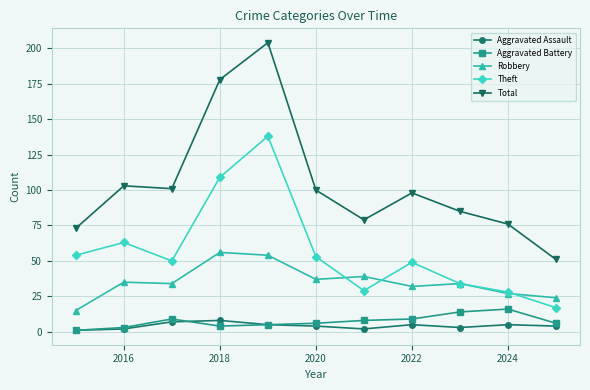

Is this an area chart (filled region under the line)?

No